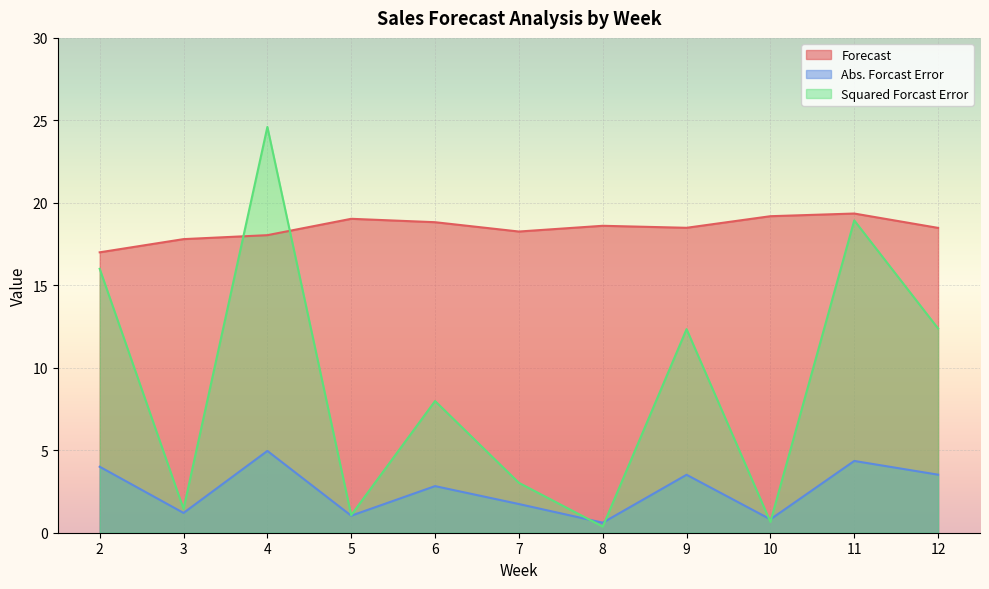

What is the value of the Forecast point at the 2nd from the left?

17.8